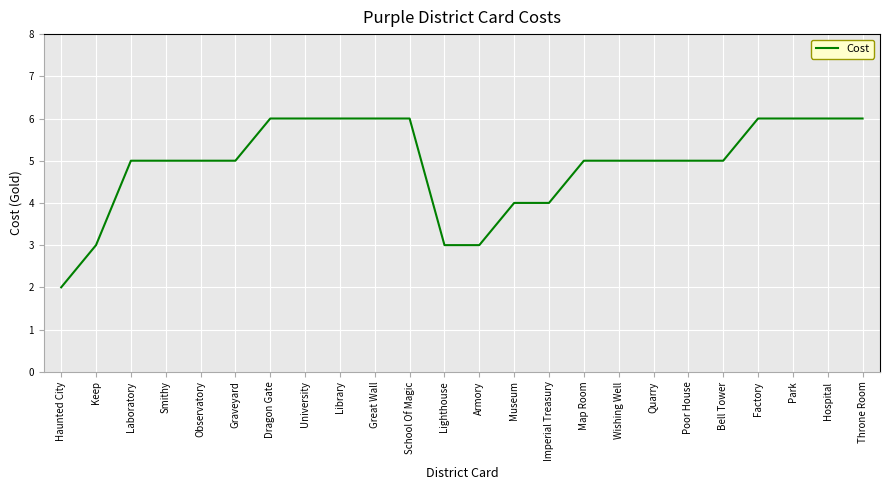

What is the sum of all values?

118